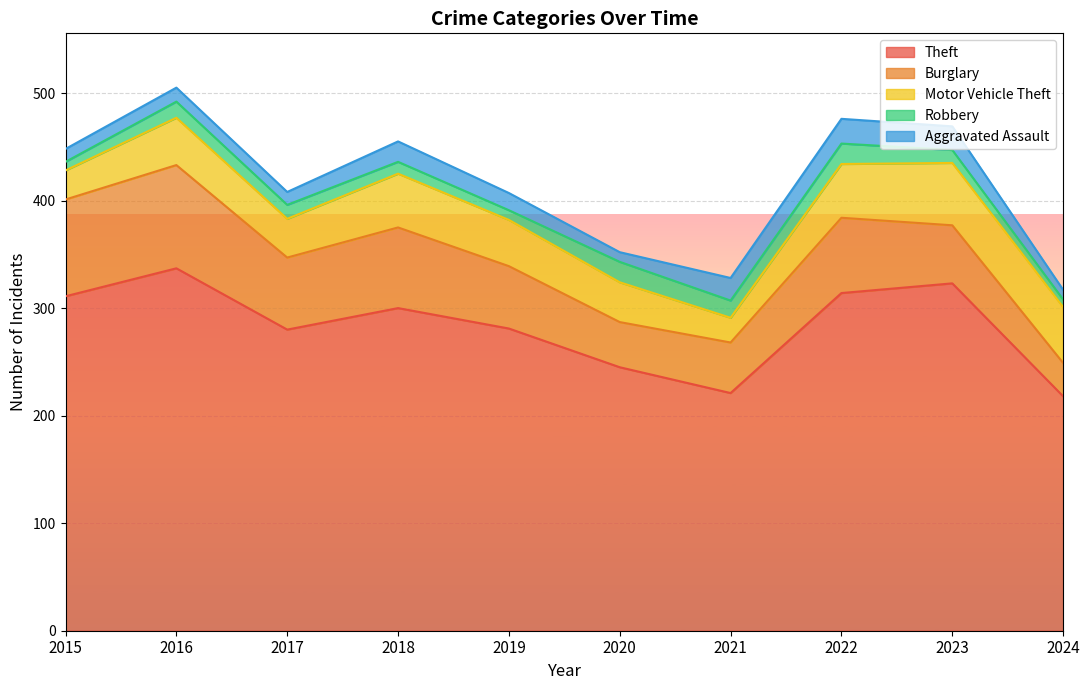

How many lines are shown in the chart?

5